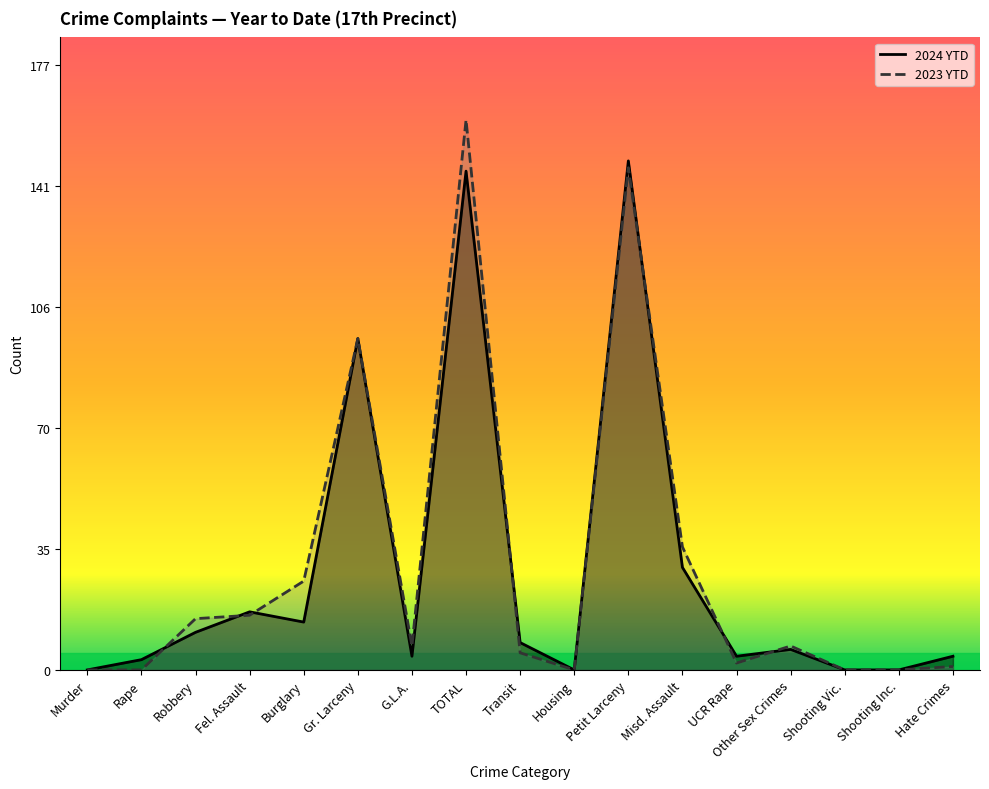

True or false: 2024 YTD has a value of 4 at G.L.A..

True